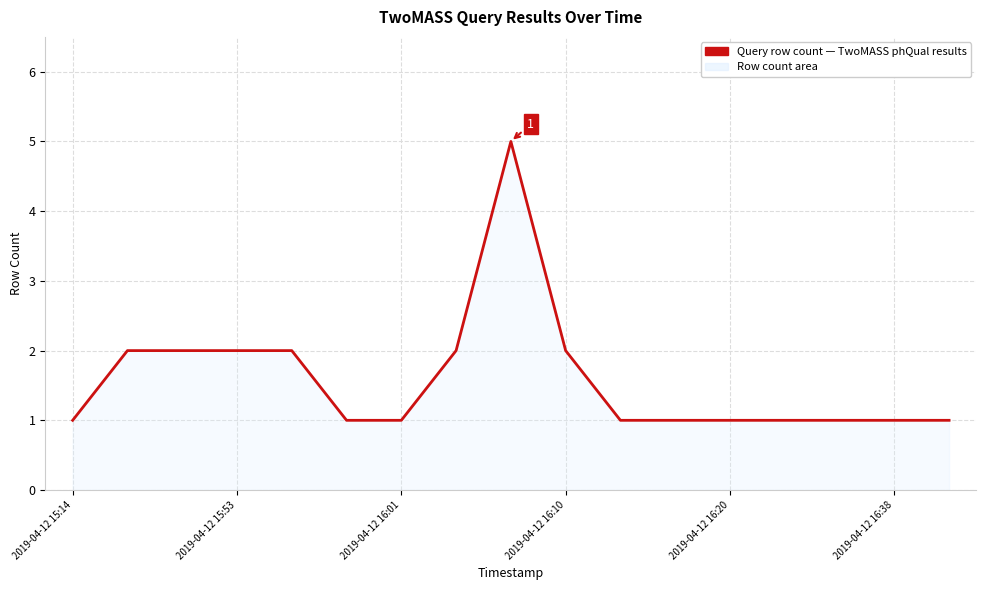

What is the difference between the maximum and minimum values?

4